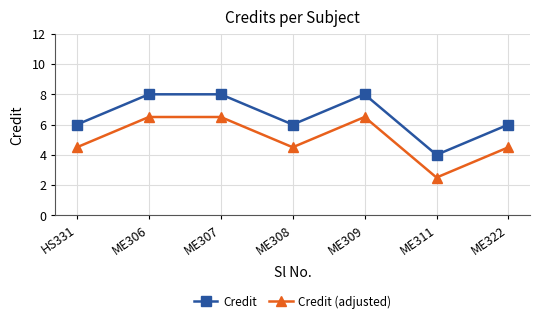

What is the total value across all series at ME309?

14.5